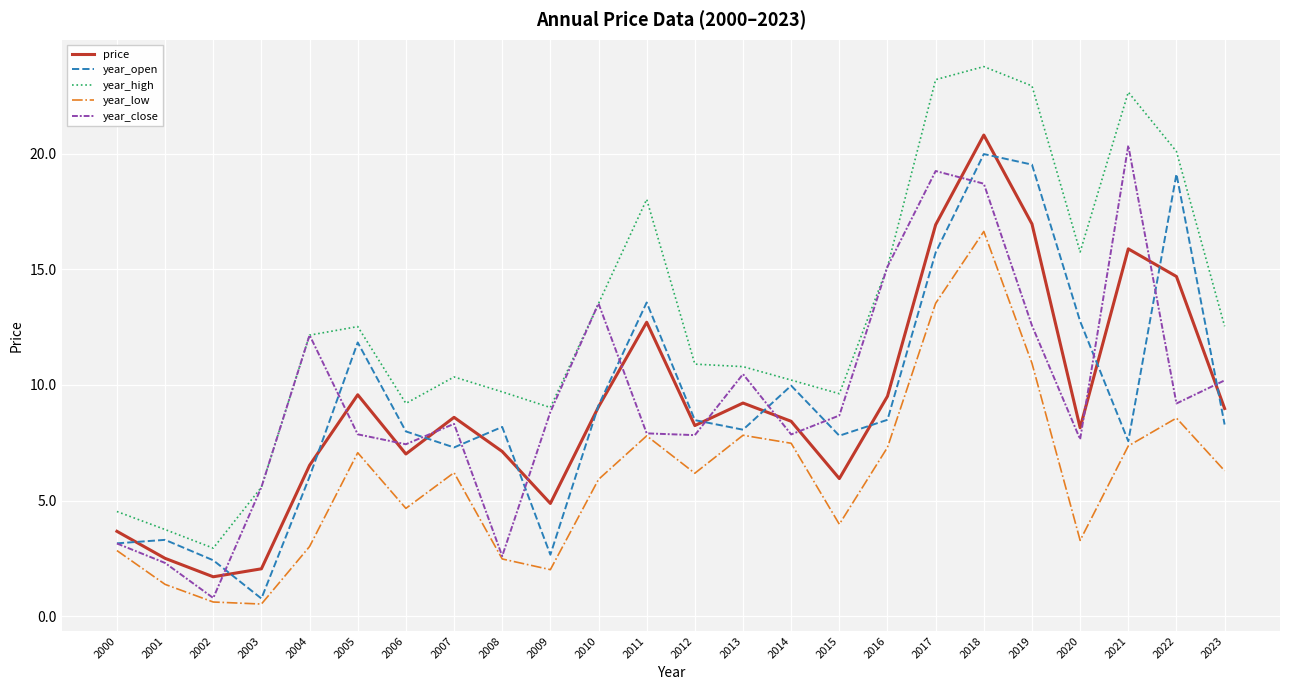

What is the difference between the price values at 2006 and 2017?

9.9